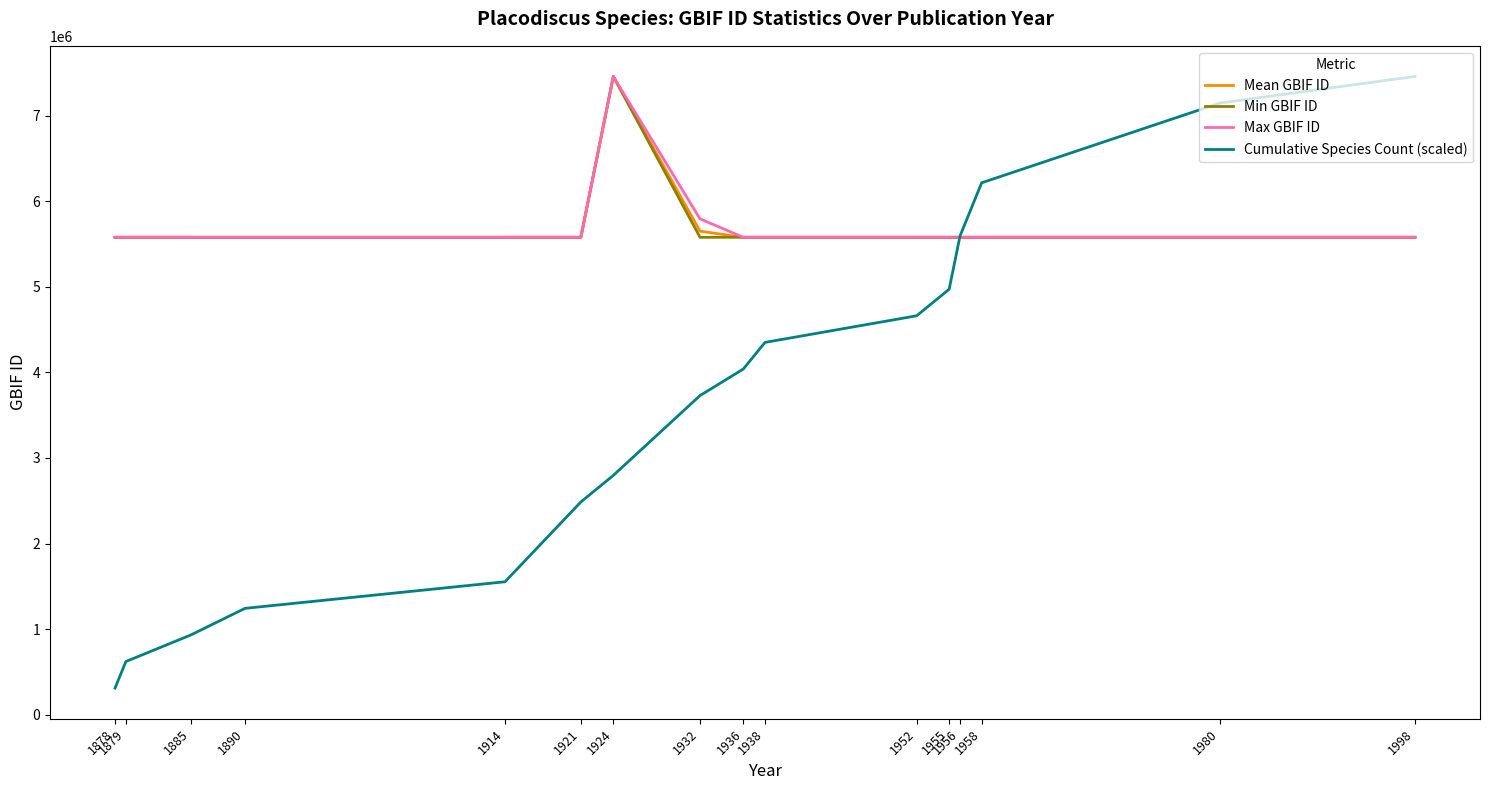

True or false: Cumulative Species Count (scaled) and Mean GBIF ID cross at least once.

True